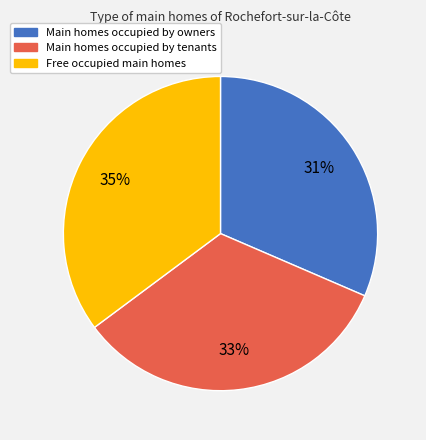

Rank the categories by value from lowest to highest.

Main homes occupied by owners, Main homes occupied by tenants, Free occupied main homes